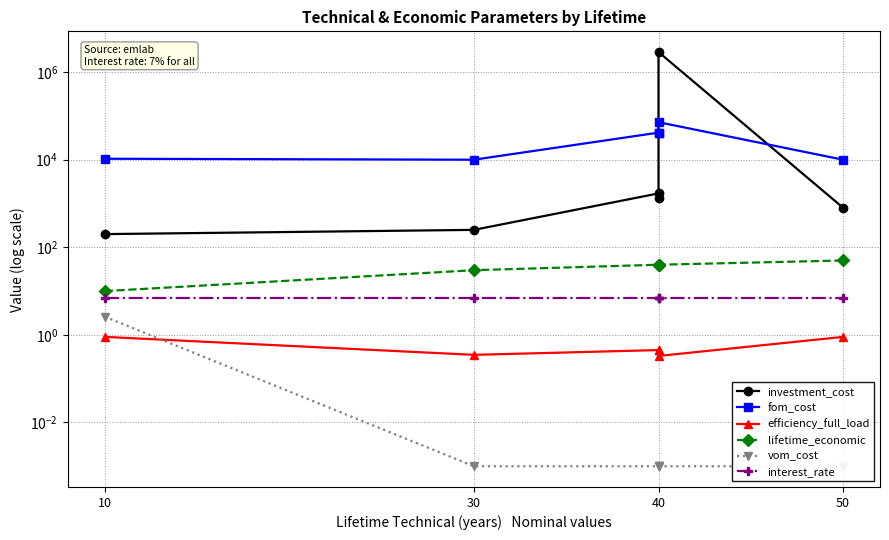

The efficiency_full_load series shows 0.2 at 30. True or false?

False